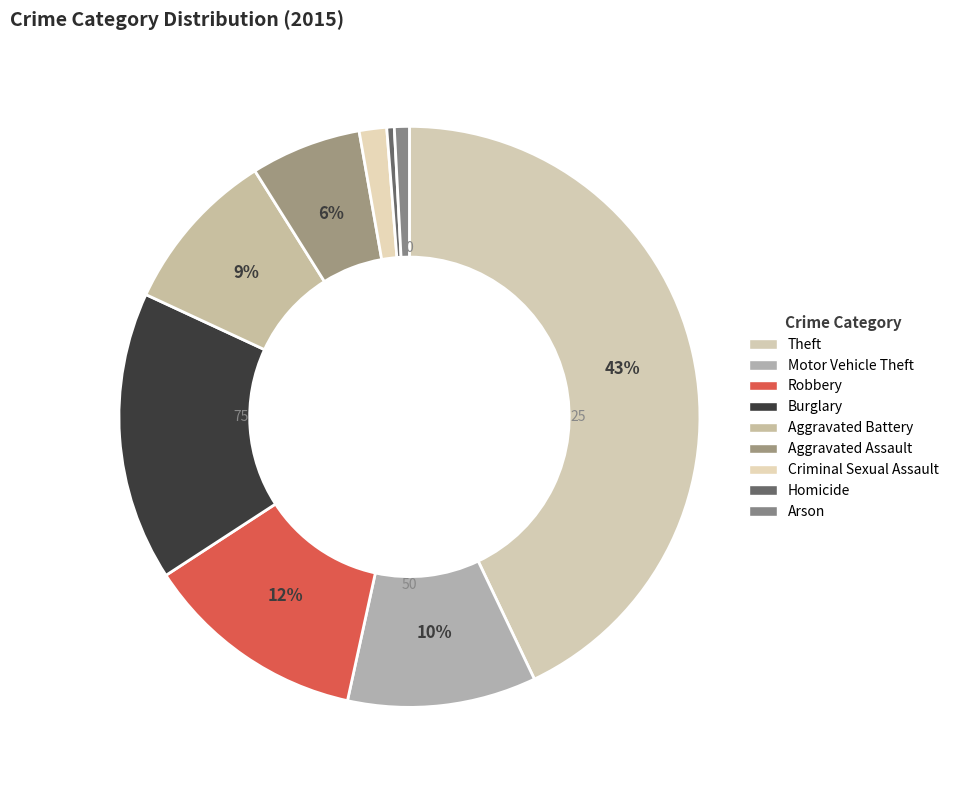

To the nearest percent, what is the combined percentage of Theft and Homicide?

43%